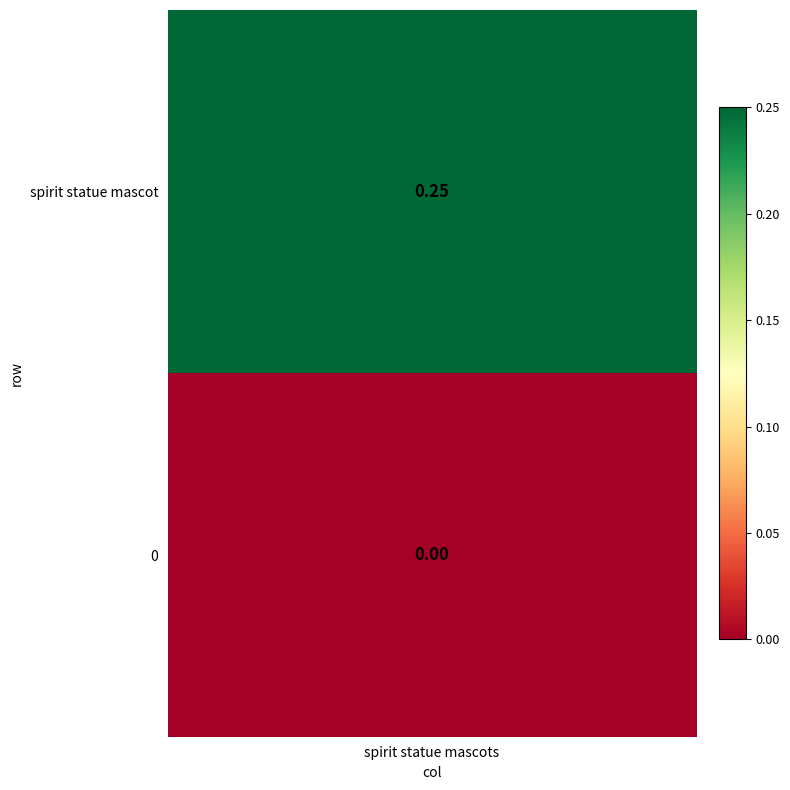

Count the values in the range 0 to 1.

2